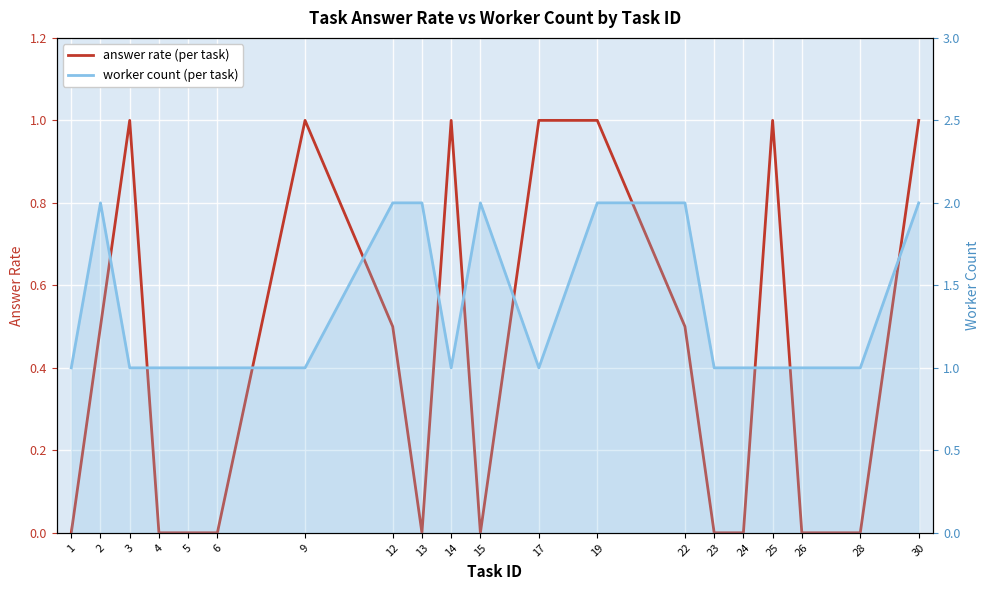

What is the value of the worker count (per task) point at the 20th from the left?

2.0